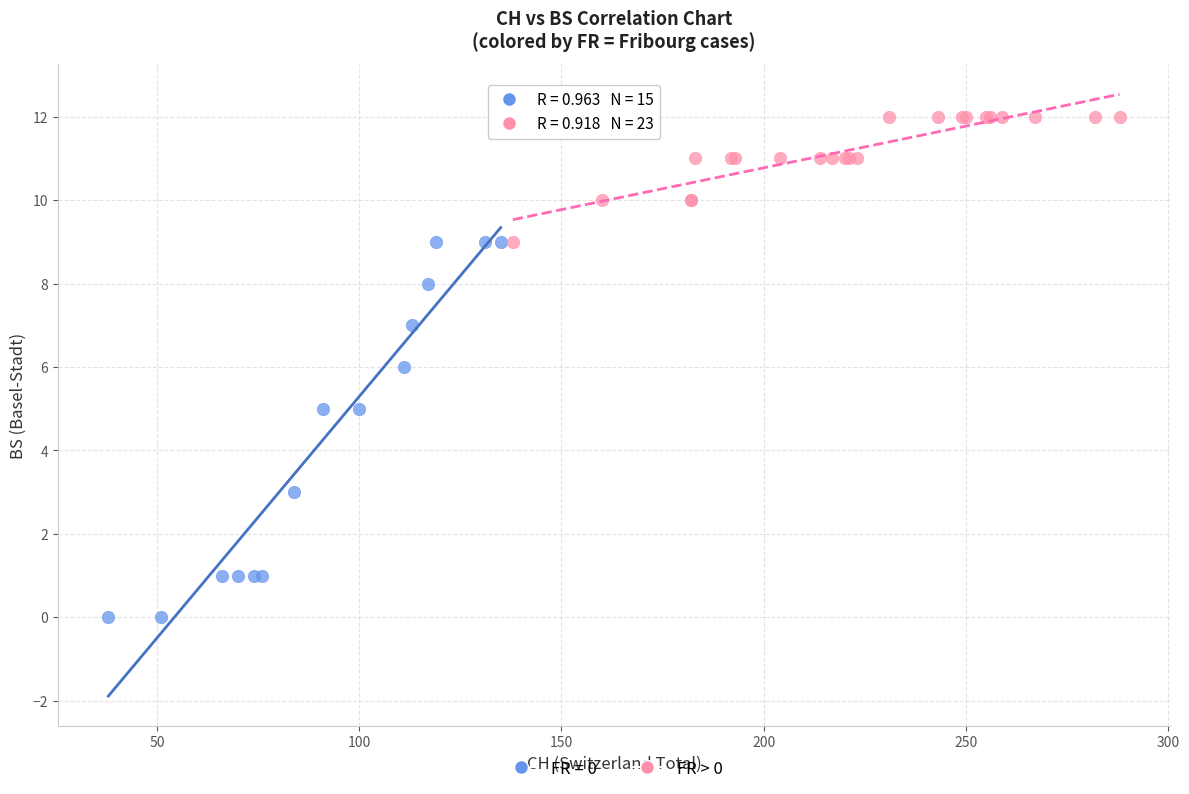

Which series contains the lowest Y value?

FR = 0